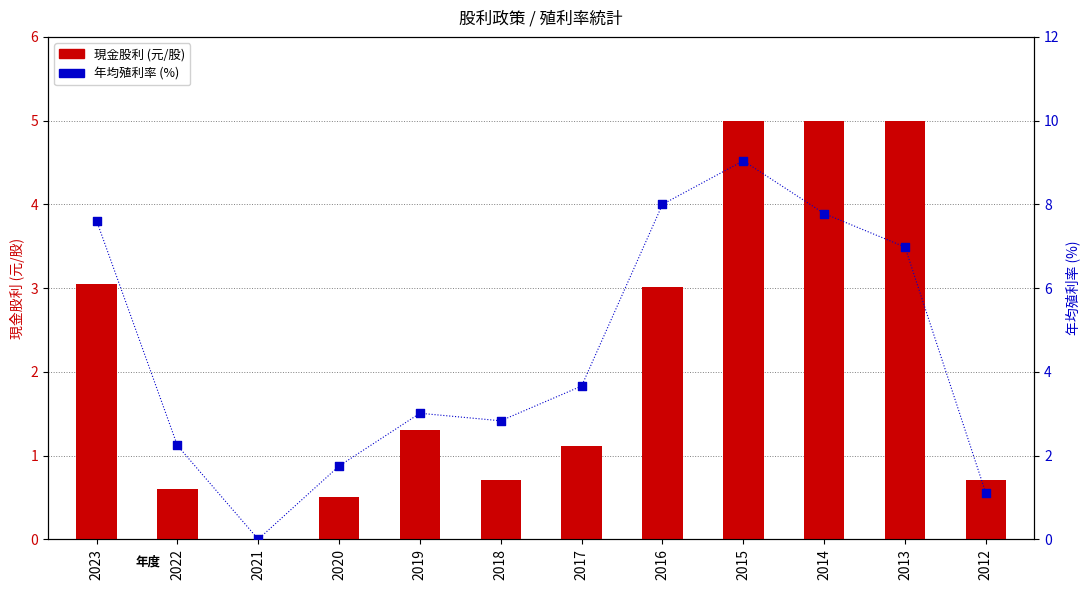

What are all the series names shown in the legend?

現金股利 (元/股), 年均殖利率 (%)